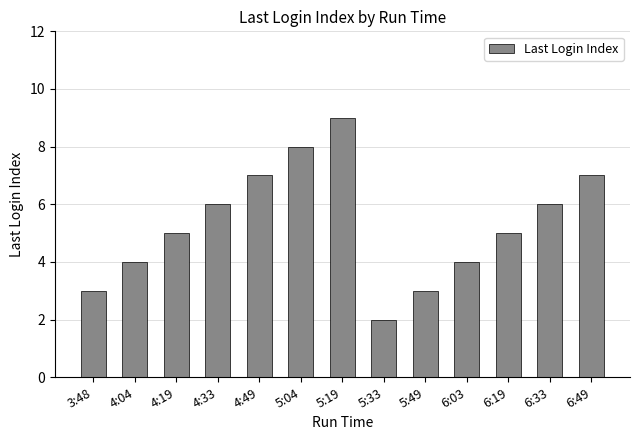

The value at 4:33 is 6. True or false?

True